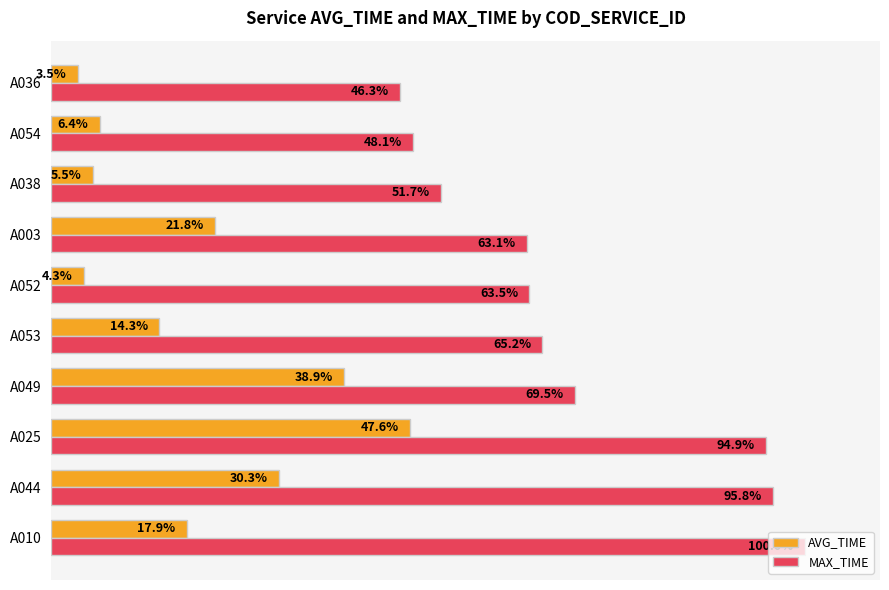

Which series has the largest range (max minus min)?

MAX_TIME